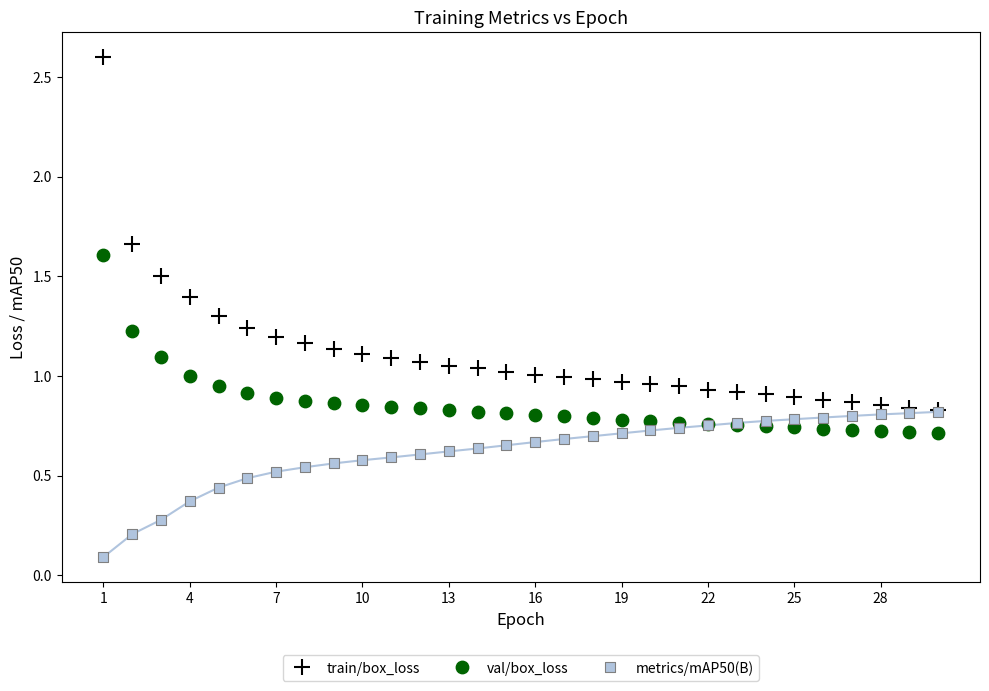

Which series contains the lowest Y value?

metrics/mAP50(B)